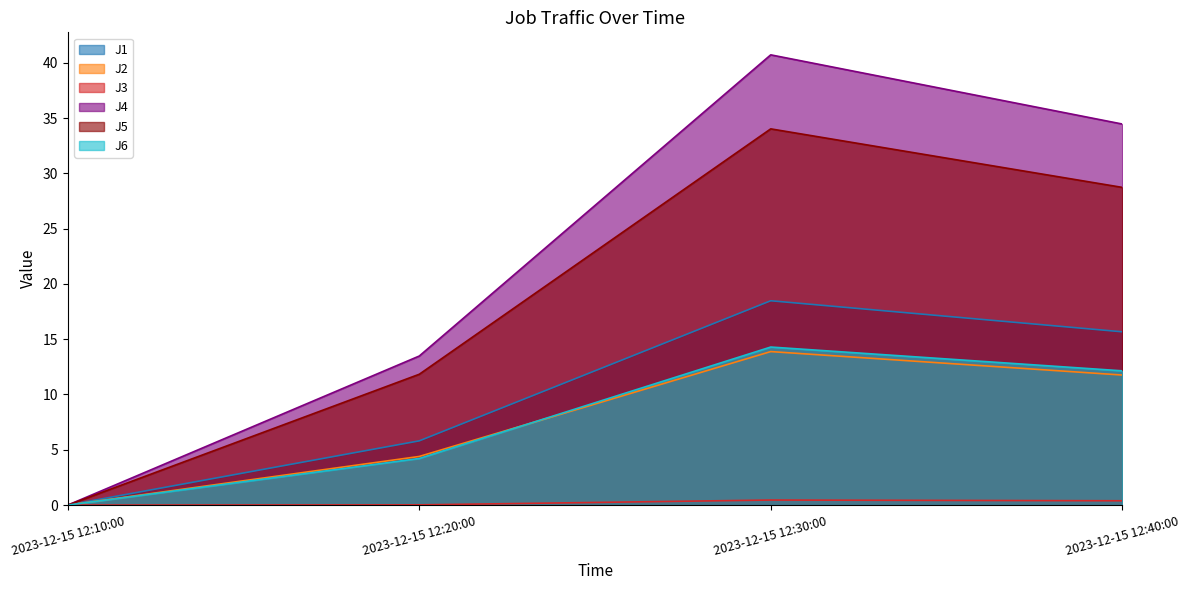

Rank the categories by J4 value from highest to lowest.

2023-12-15 12:30:00, 2023-12-15 12:40:00, 2023-12-15 12:20:00, 2023-12-15 12:10:00